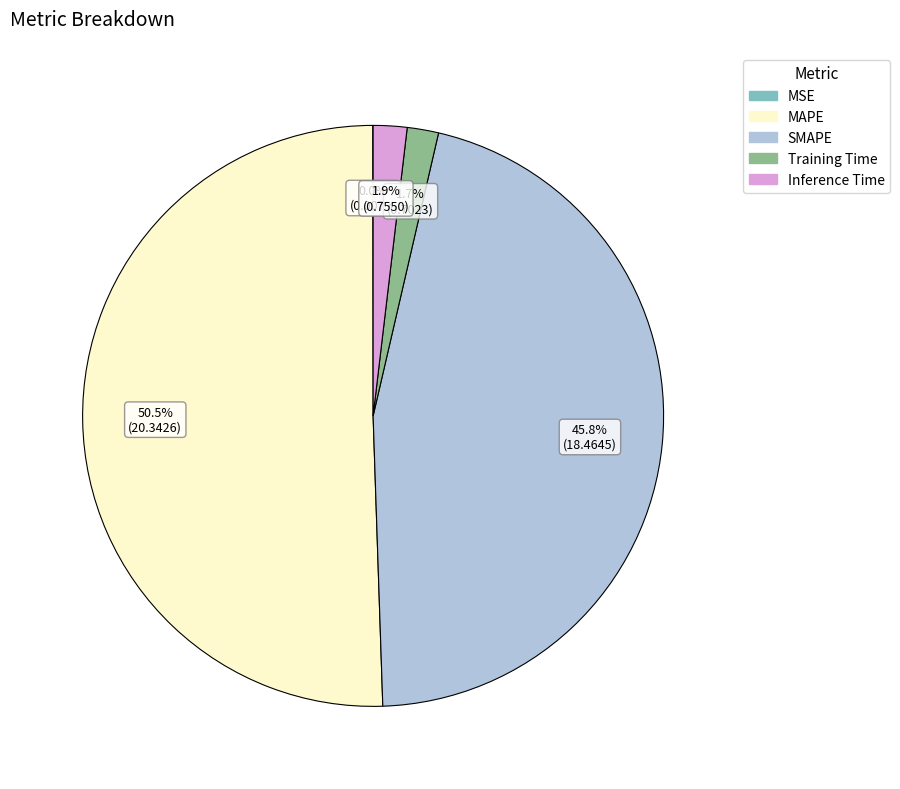

Which category has the biggest portion of the pie?

MAPE